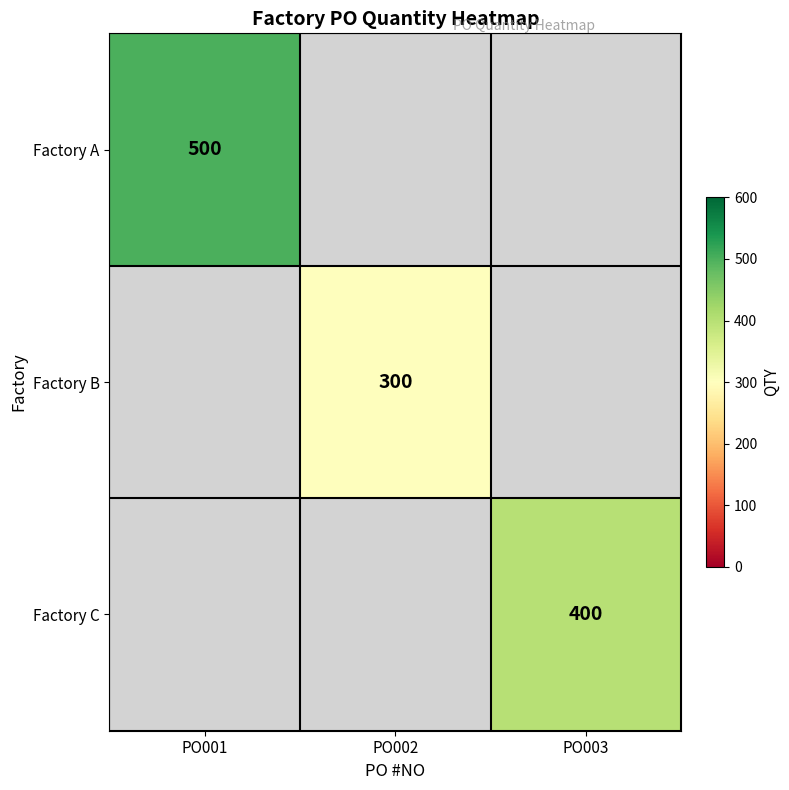

What is the greatest value displayed?

500.0